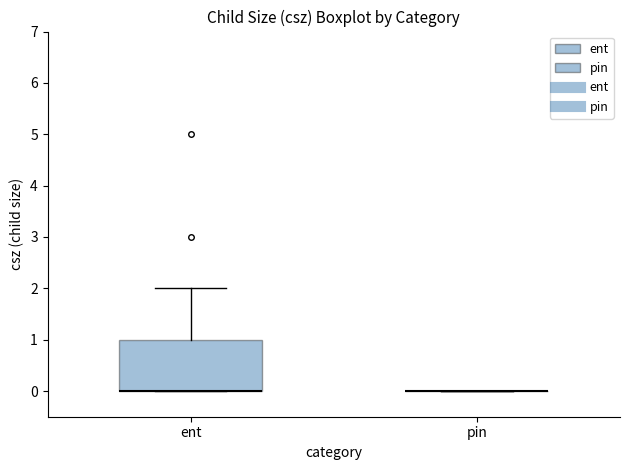

Reading left to right, transcribe this box plot: for each box, give where its median line is, the range the box spans, and where its two whiskers end, as read against the y-axis. The values are not printed on the chart, so give them approximately, as read against the axis.

ent: median 0 (drawn on the box's lower edge), box 0 to 1, whiskers 0 to 2
pin: box collapsed to a line at 0, whiskers 0 to 0